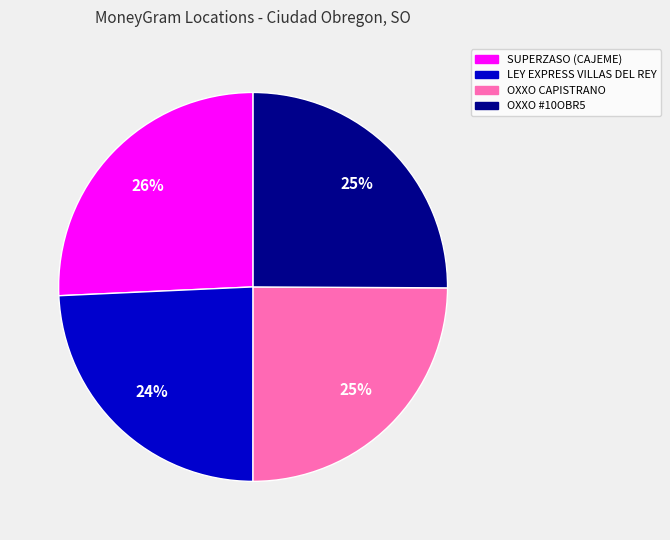

Is there a majority slice in this chart?

No